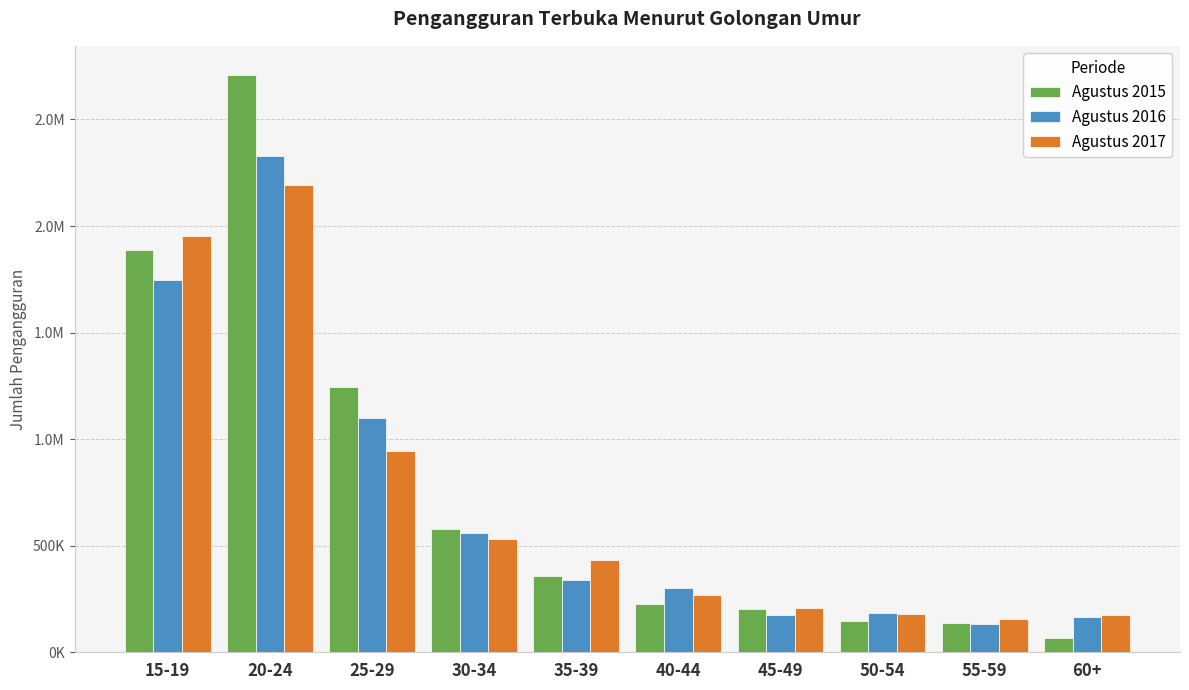

Reading right to left, extract all data points from this chart.

Agustus 2015: 60+=68084	55-59=137890	50-54=148142	45-49=201365	40-44=228339	35-39=359826	30-34=576814	25-29=1244410	20-24=2710132	15-19=1885820
Agustus 2016: 60+=165702	55-59=131259	50-54=182836	45-49=176741	40-44=302422	35-39=339303	30-34=559107	25-29=1099494	20-24=2327760	15-19=1747151
Agustus 2017: 60+=176730	55-59=154821	50-54=178588	45-49=209213	40-44=270261	35-39=431185	30-34=530219	25-29=942386	20-24=2192794	15-19=1954126